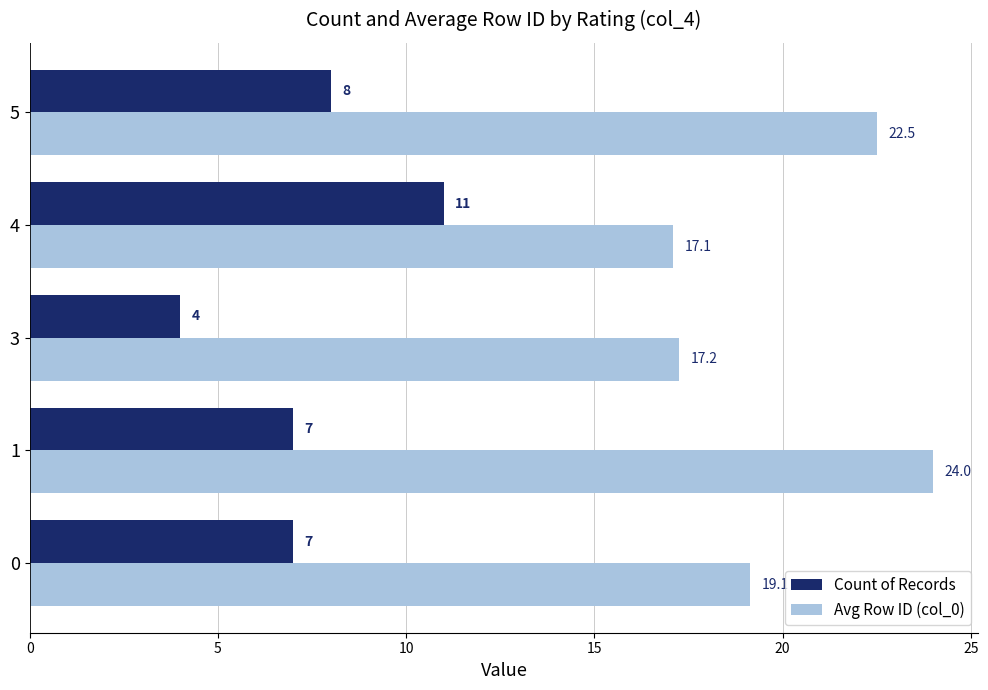

Rank the series by their maximum value, from highest to lowest.

Avg Row ID (col_0), Count of Records